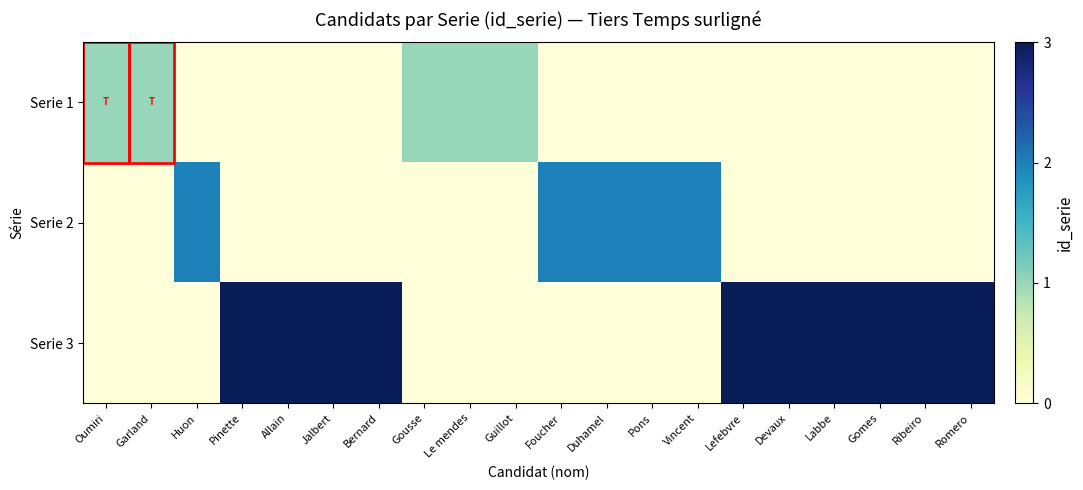

Reading right to left, transcribe all the data shown in this chart.

Serie 1: Romero=0	Ribeiro=0	Gomes=0	Labbe=0	Devaux=0	Lefebvre=0	Vincent=0	Pons=0	Duhamel=0	Foucher=0	Guillot=1	Le mendes=1	Gousse=1	Bernard=0	Jalbert=0	Allain=0	Pinette=0	Huon=0	Garland=1	Oumiri=1
Serie 2: Romero=0	Ribeiro=0	Gomes=0	Labbe=0	Devaux=0	Lefebvre=0	Vincent=2	Pons=2	Duhamel=2	Foucher=2	Guillot=0	Le mendes=0	Gousse=0	Bernard=0	Jalbert=0	Allain=0	Pinette=0	Huon=2	Garland=0	Oumiri=0
Serie 3: Romero=3	Ribeiro=3	Gomes=3	Labbe=3	Devaux=3	Lefebvre=3	Vincent=0	Pons=0	Duhamel=0	Foucher=0	Guillot=0	Le mendes=0	Gousse=0	Bernard=3	Jalbert=3	Allain=3	Pinette=3	Huon=0	Garland=0	Oumiri=0